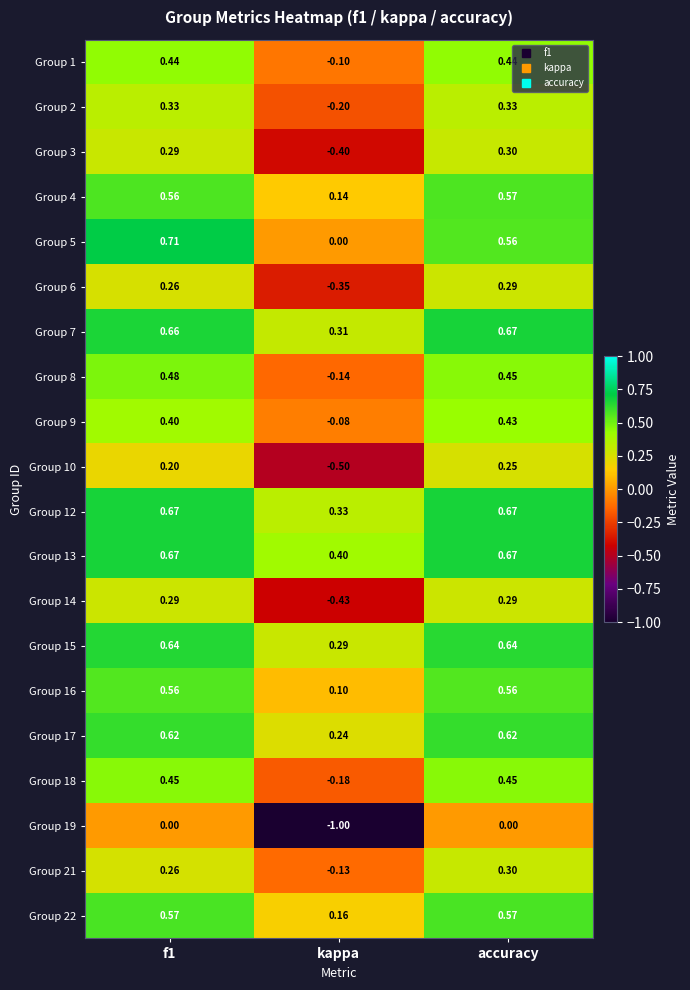

At which label is Group 18 closest to 0?

kappa